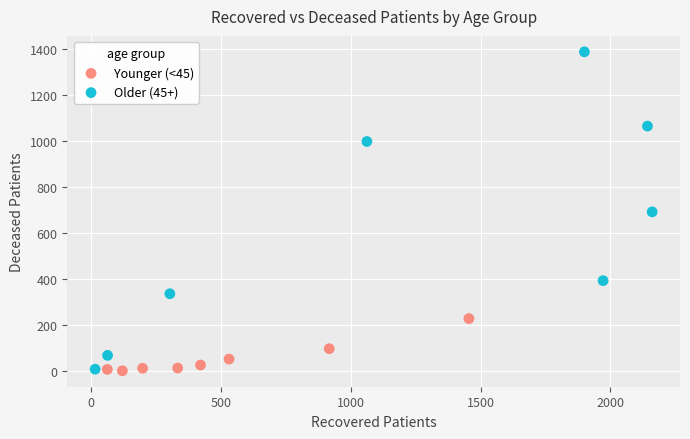

Which series reaches the maximum Y coordinate?

Older (45+)